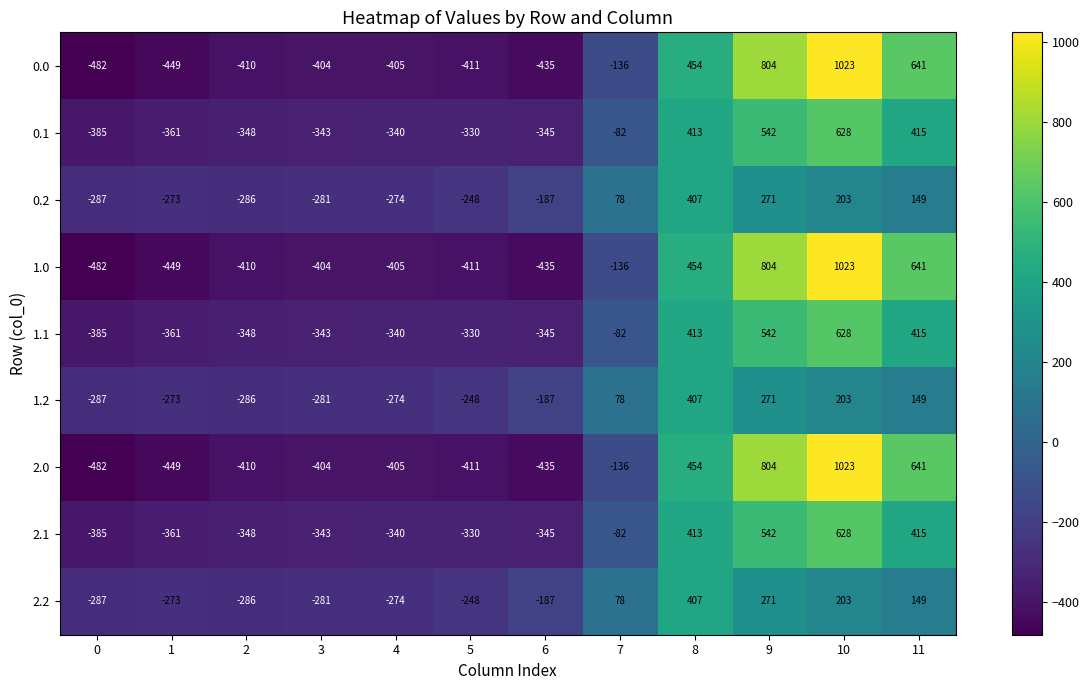

The 0.2 series shows 271 at 9. True or false?

True